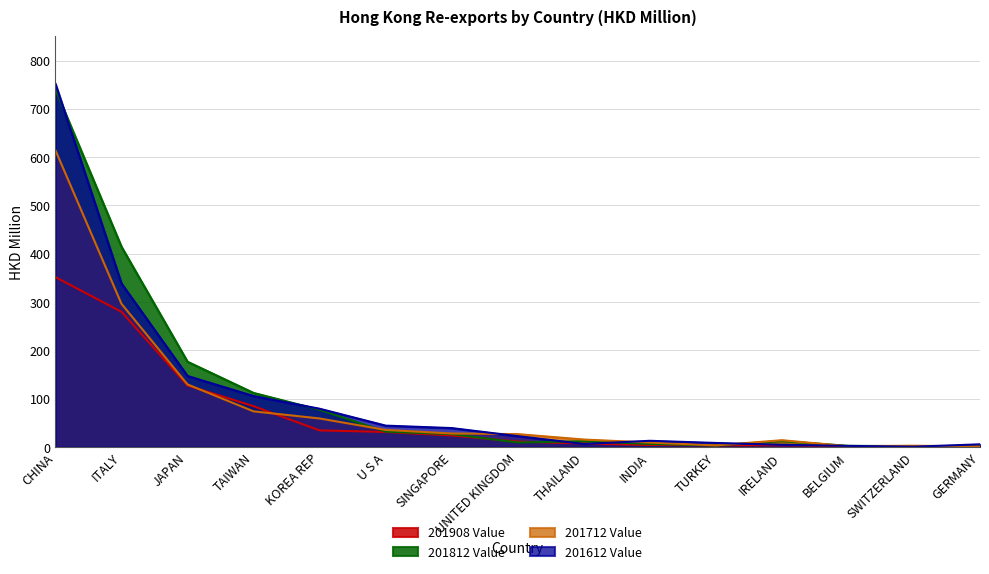

At which label does 201908 Value first exceed 11?

CHINA